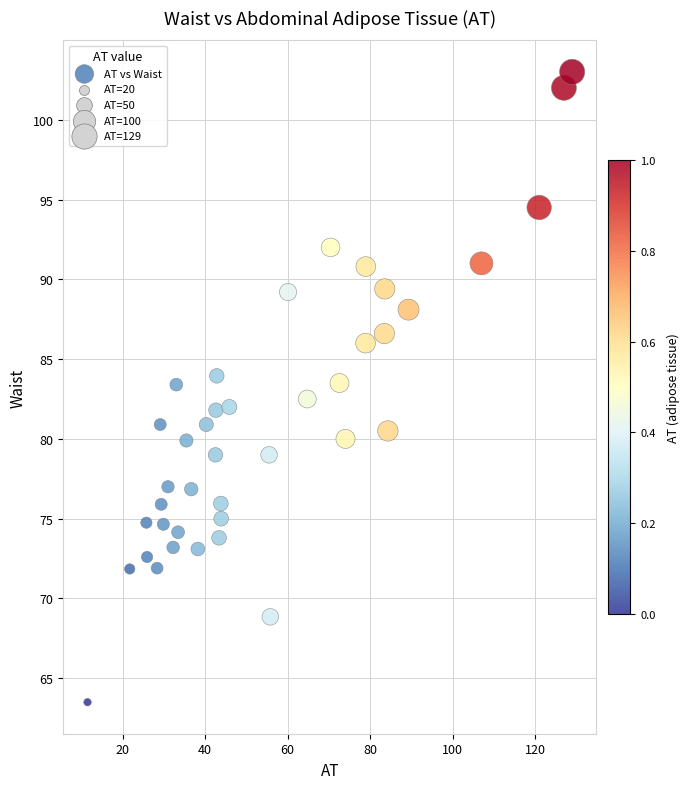

What is the range of X values (max minus min)?

117.6